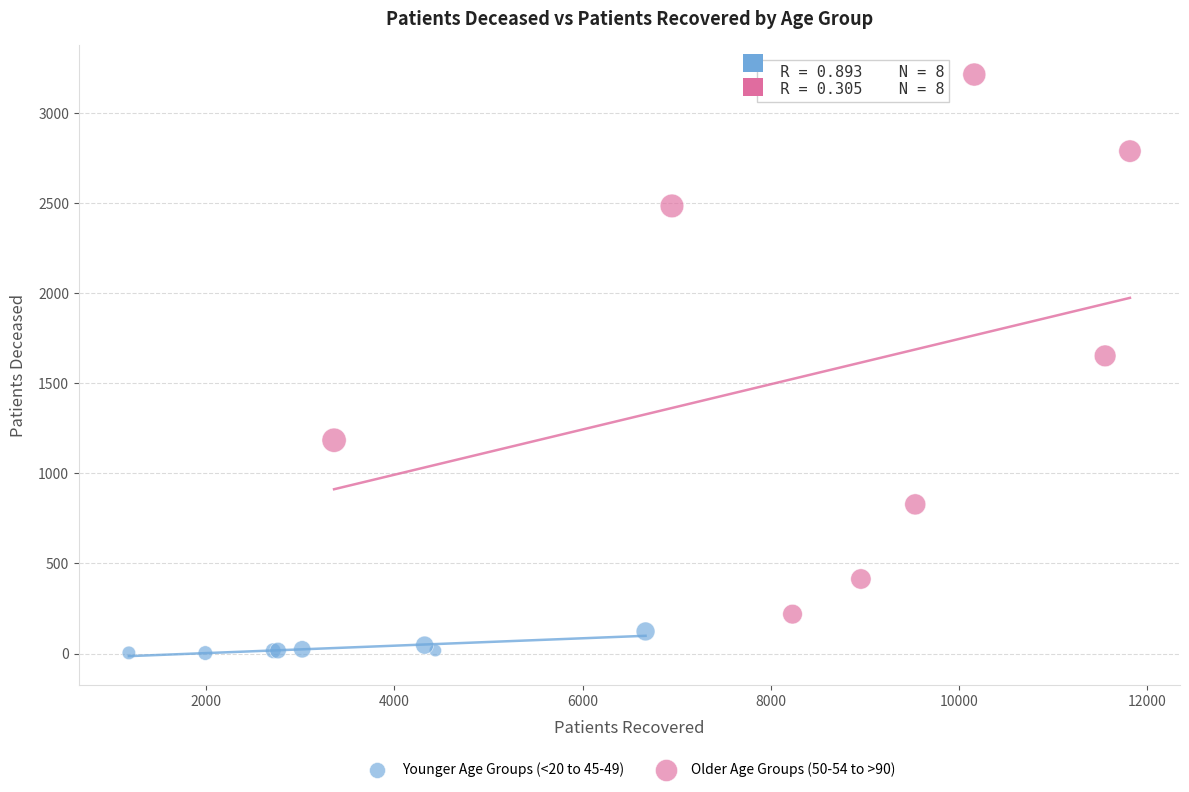

Which series reaches the minimum Y coordinate?

Younger Age Groups (<20 to 45-49)